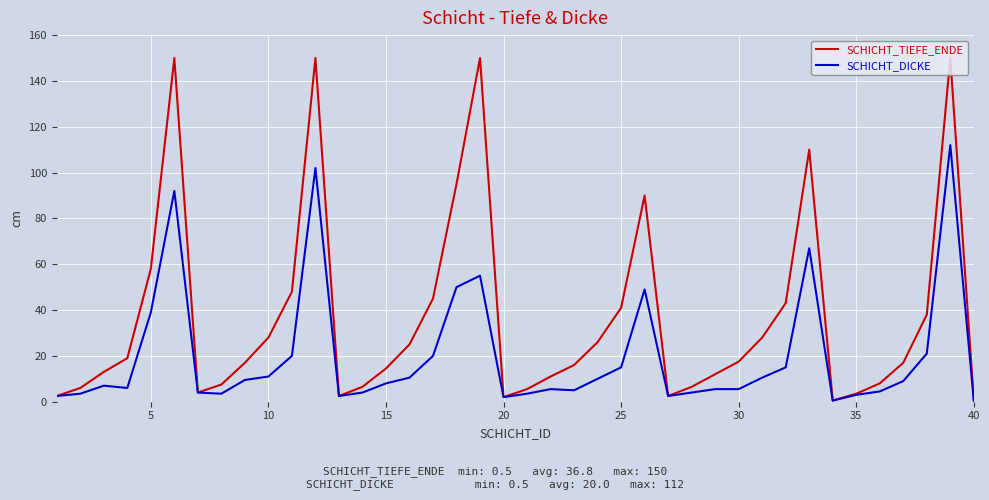

Rank the series by their average value, from highest to lowest.

SCHICHT_TIEFE_ENDE, SCHICHT_DICKE